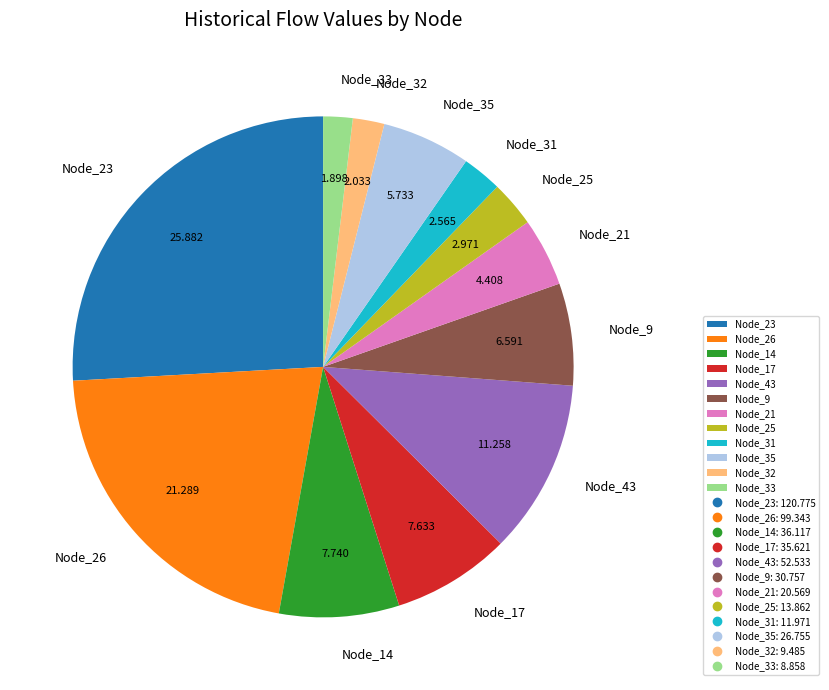

Count the number of slices in the pie.

12